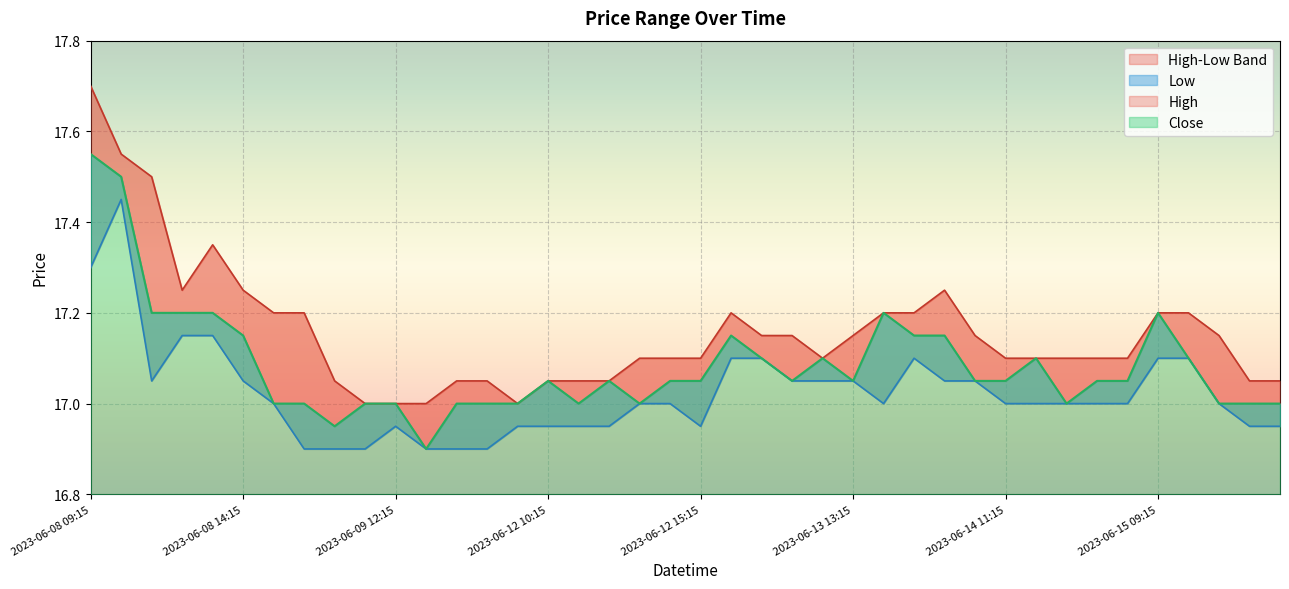

How many values in the Low series are below 17?

14